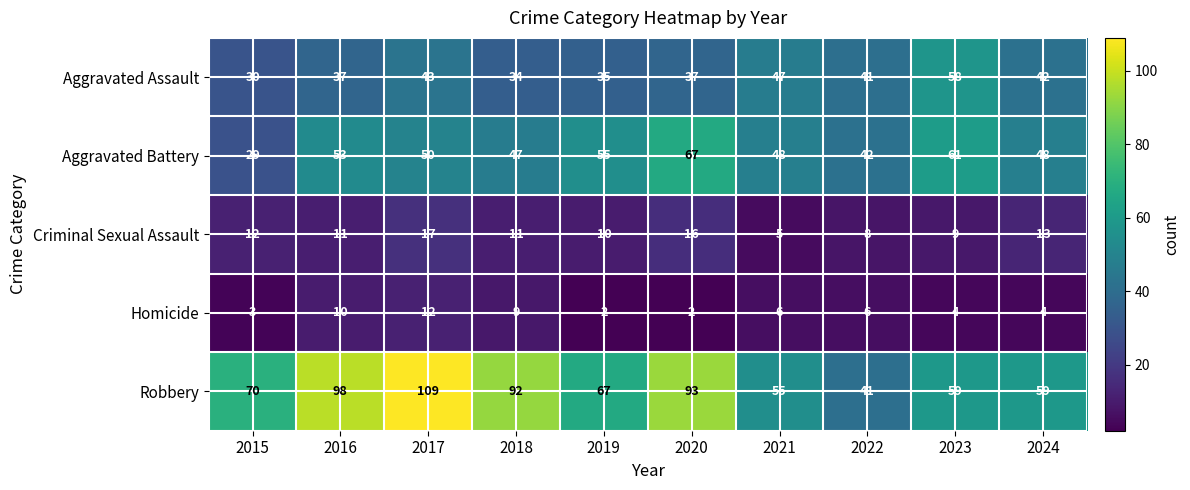

List the series in order of their peak value, highest first.

Robbery, Aggravated Battery, Aggravated Assault, Criminal Sexual Assault, Homicide